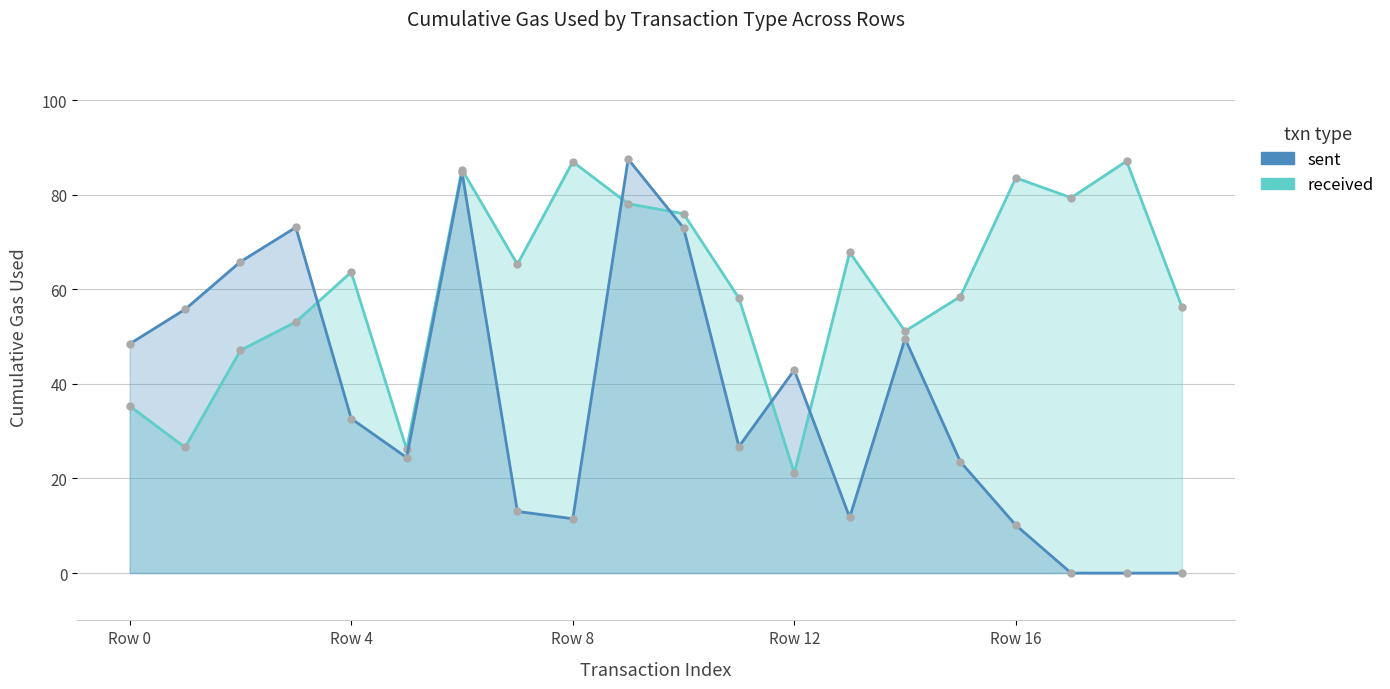

What is the greatest value displayed?

87.5